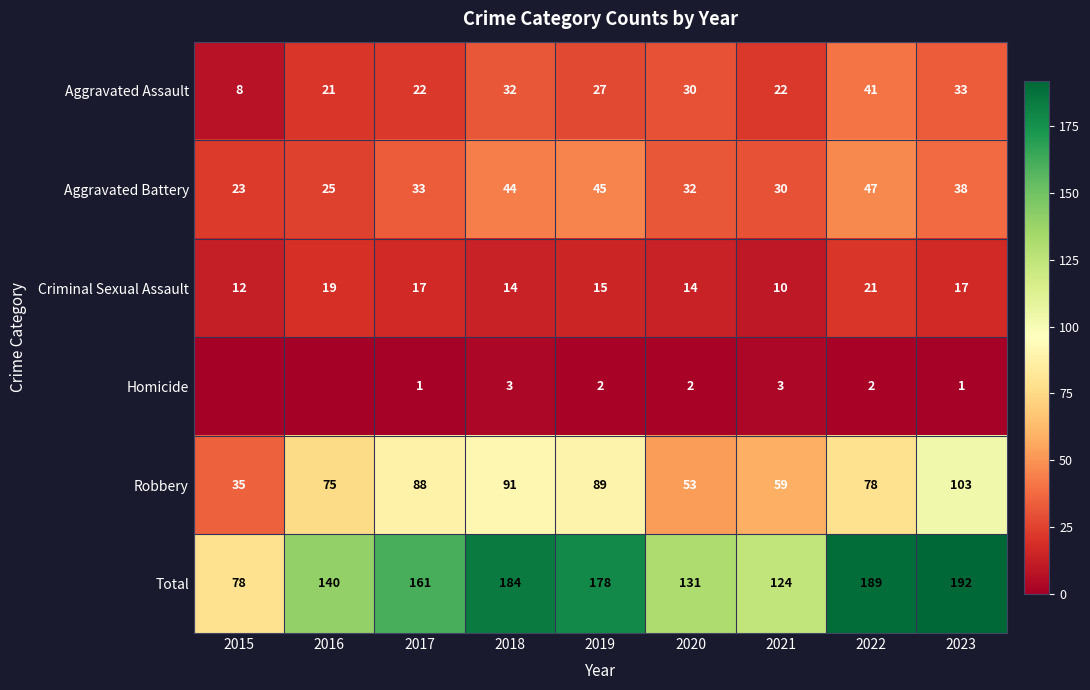

The value of Aggravated Assault at 2018 is 46. True or false?

False